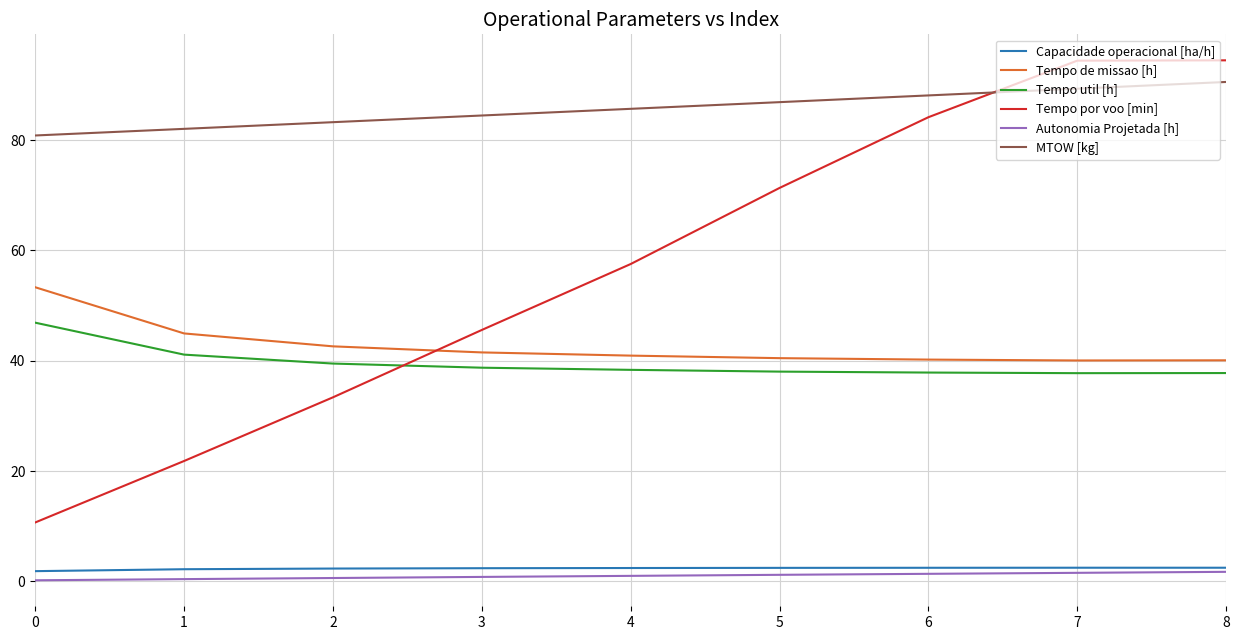

Which series has the largest total across all categories?

MTOW [kg]